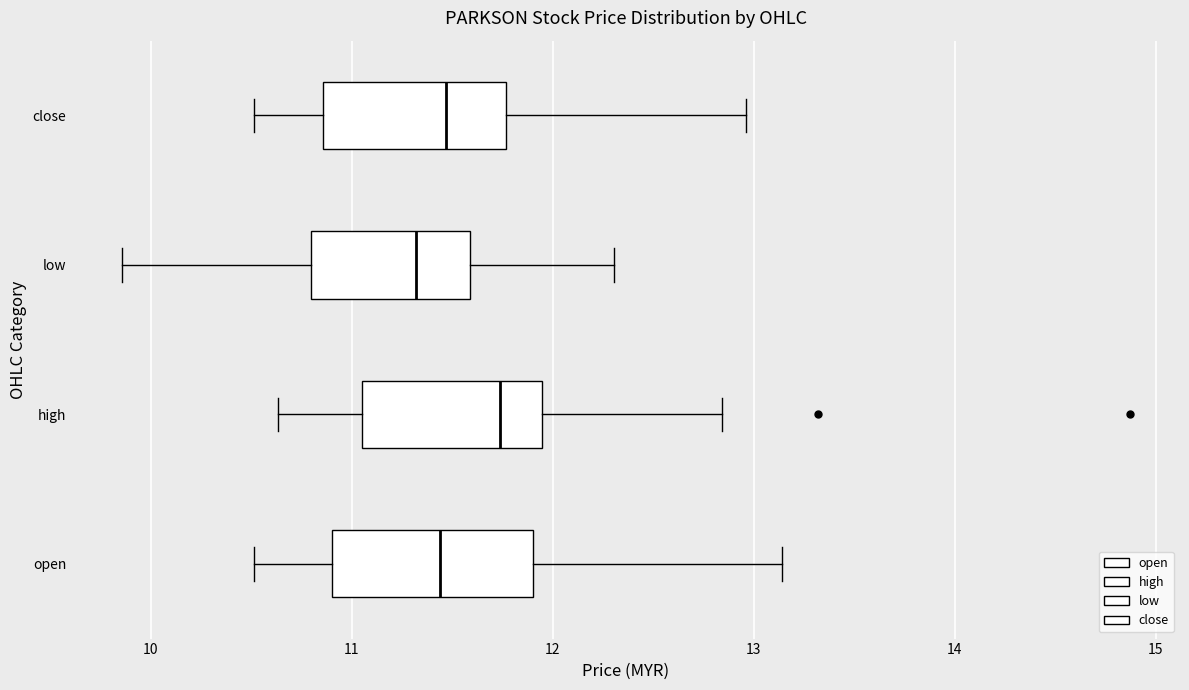

Reading bottom to top, transcribe this box plot: for each box, give where its median line is, the range the box spans, and where its two whiskers end, as read against the x-axis. The values are not printed on the chart, so give them approximately, as read against the axis.

open: median 11.4, box 10.9 to 11.9, whiskers 10.5 to 13.1
high: median 11.7, box 11.0 to 11.9, whiskers 10.6 to 12.8
low: median 11.3, box 10.8 to 11.6, whiskers 9.9 to 12.3
close: median 11.5, box 10.9 to 11.8, whiskers 10.5 to 13.0